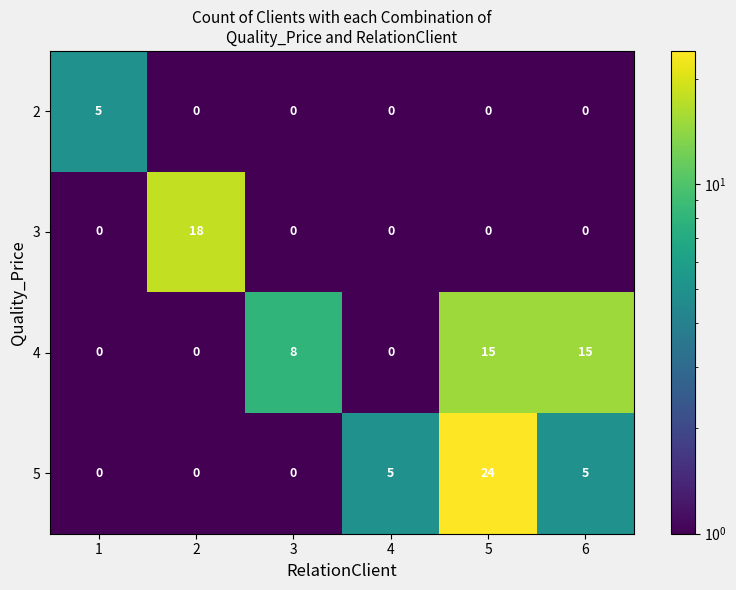

What is the smallest value displayed?

0